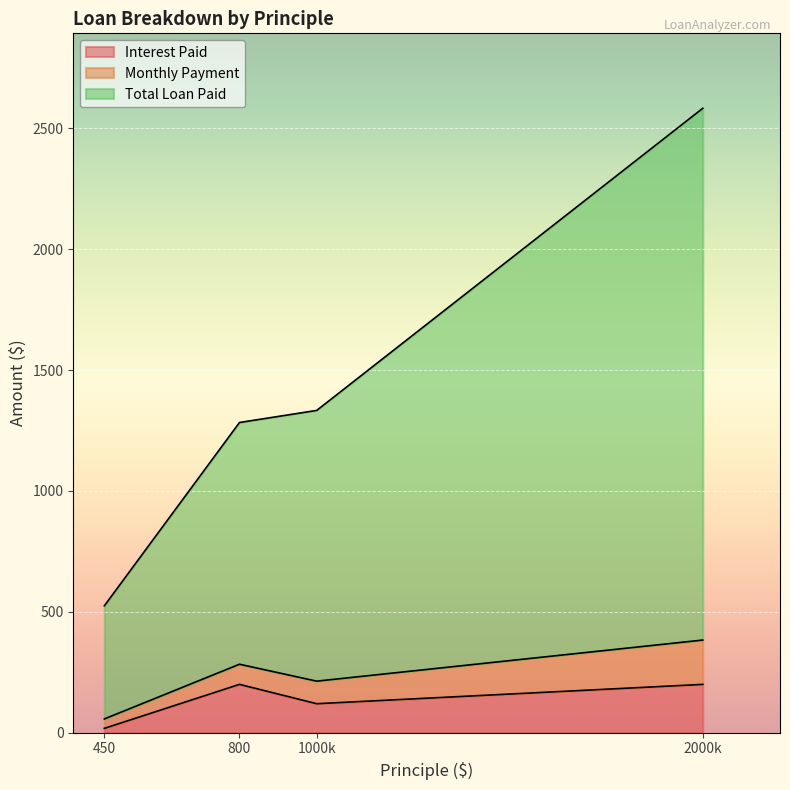

True or false: Interest Paid has a value of 18.0 at 450.

True